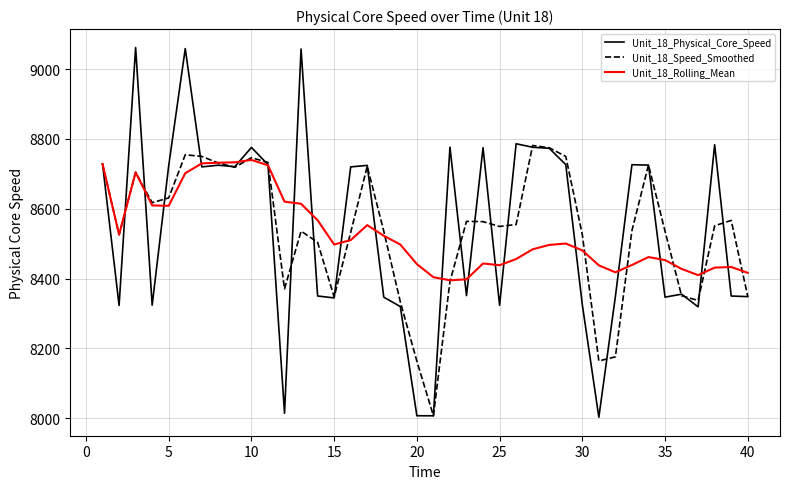

In Unit_18_Speed_Smoothed, how many points are higher than both neighbors (excluding endpoints)?

9